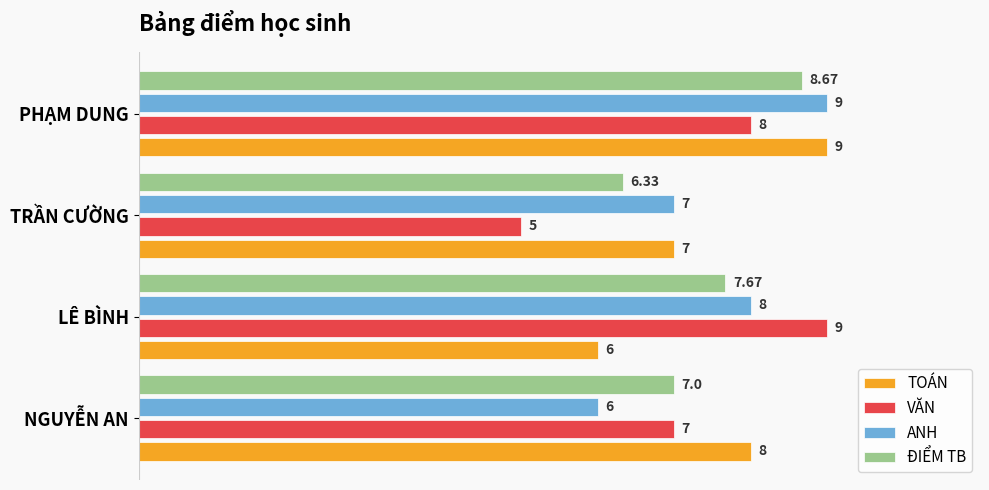

At which label is ANH closest to 7?

TRẦN CƯỜNG